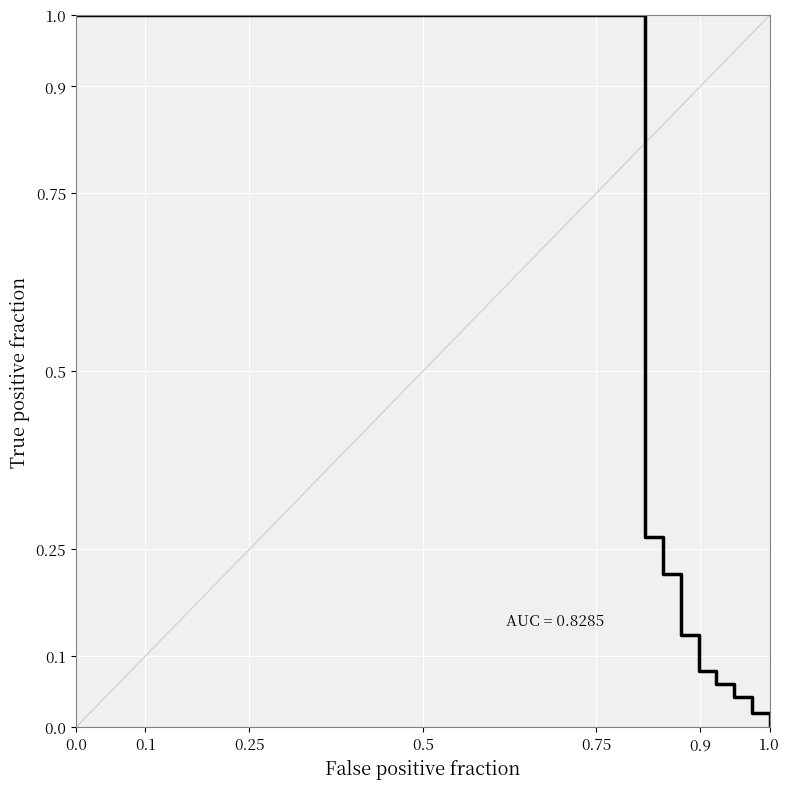

At which category does the chart reach its minimum across all series?

1.0